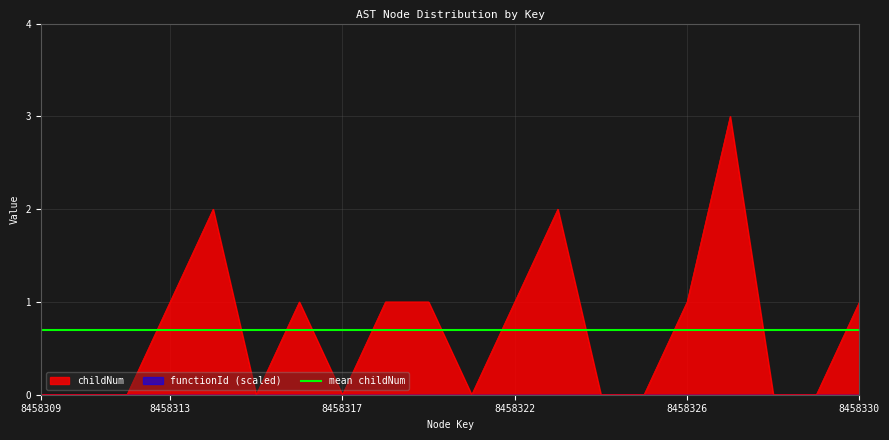

At which label does the data first exceed 1?

8458314